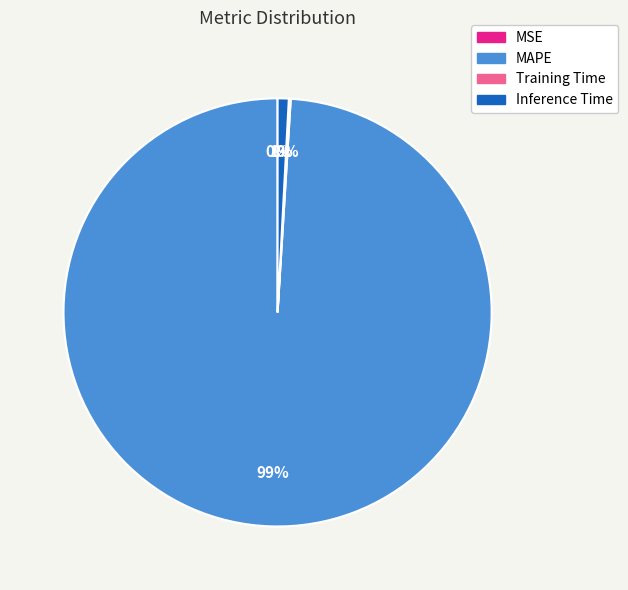

Is it true that Inference Time is 11% of the pie?

False